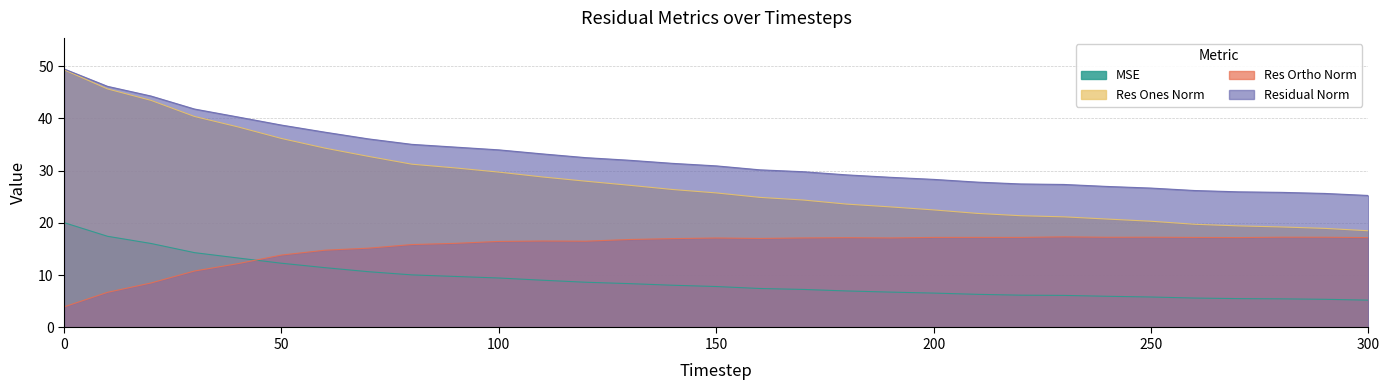

True or false: res_ones_norm and residual_norm intersect in this chart.

False